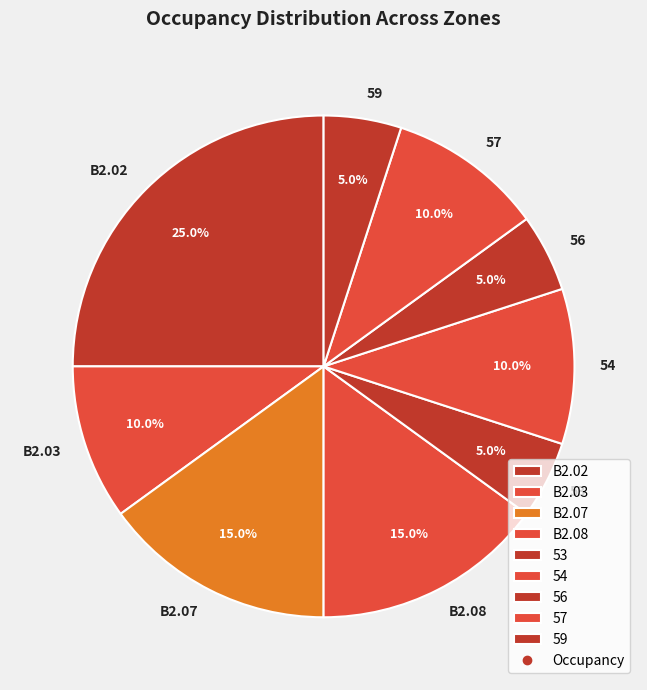

Combined, what portion of the pie is 59 and 57?

15.0%